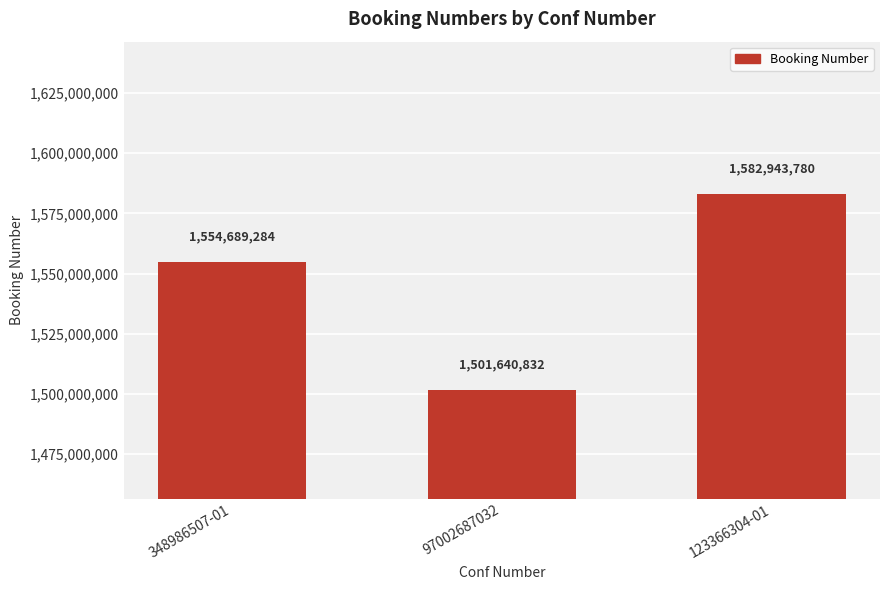

Is it true that the value at 97002687032 is 1501640832?

True